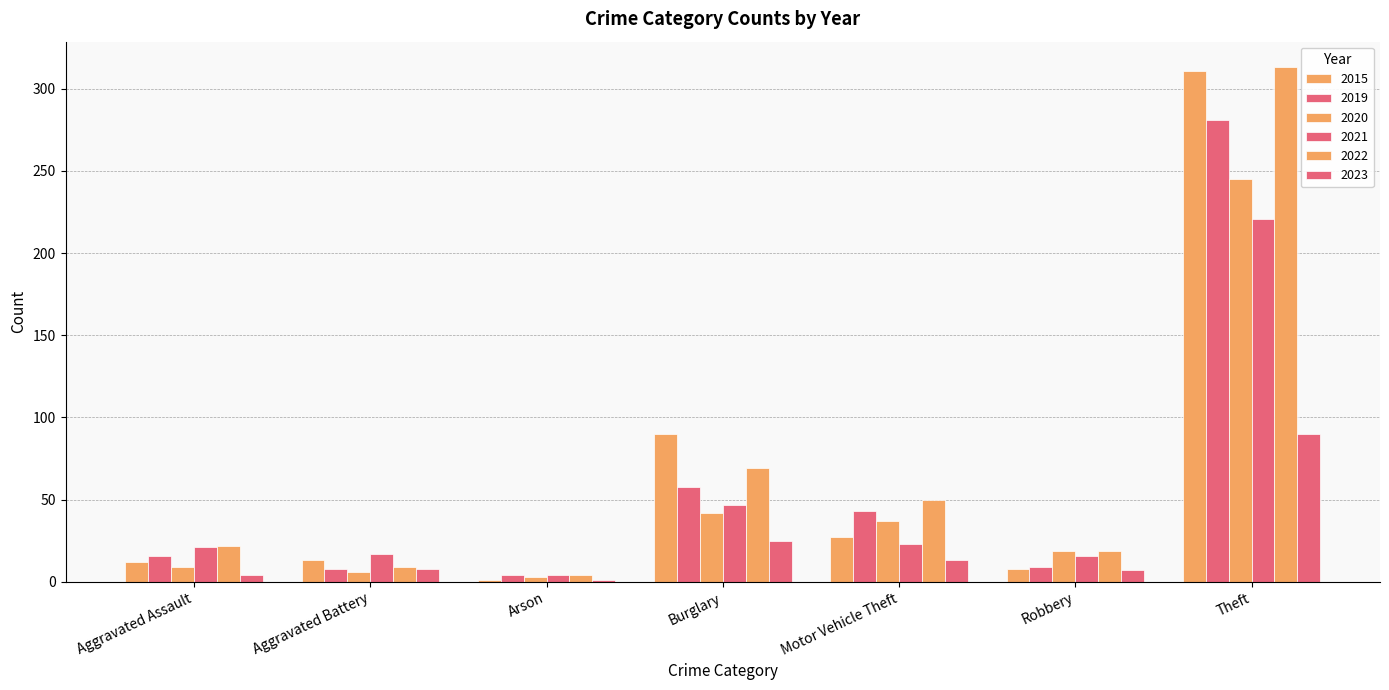

Does the chart contain stacked bars?

No